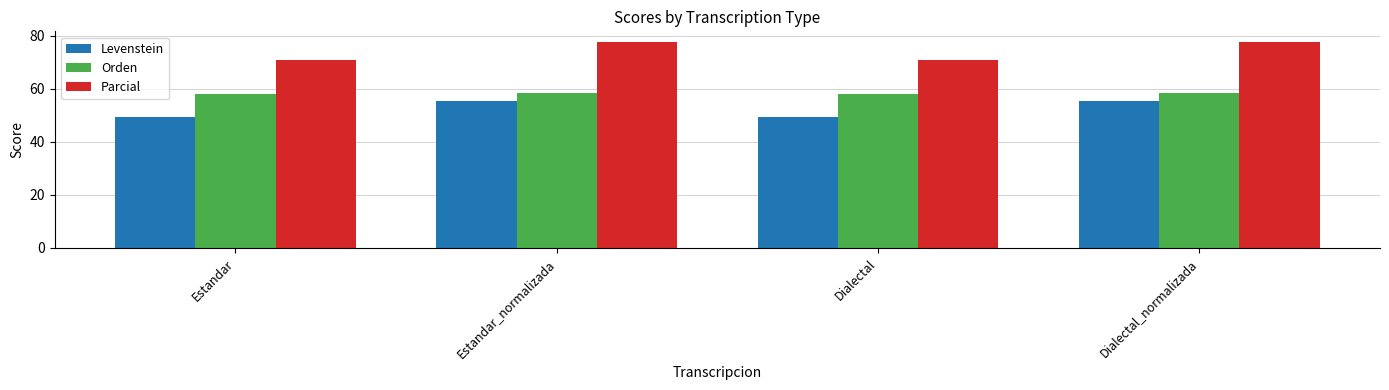

What is the spread (max minus min) of values at Dialectal?

21.5